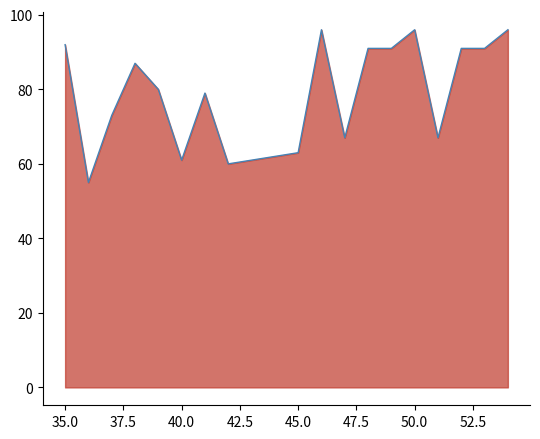

True or false: the data shows 96 at 50.0.

True